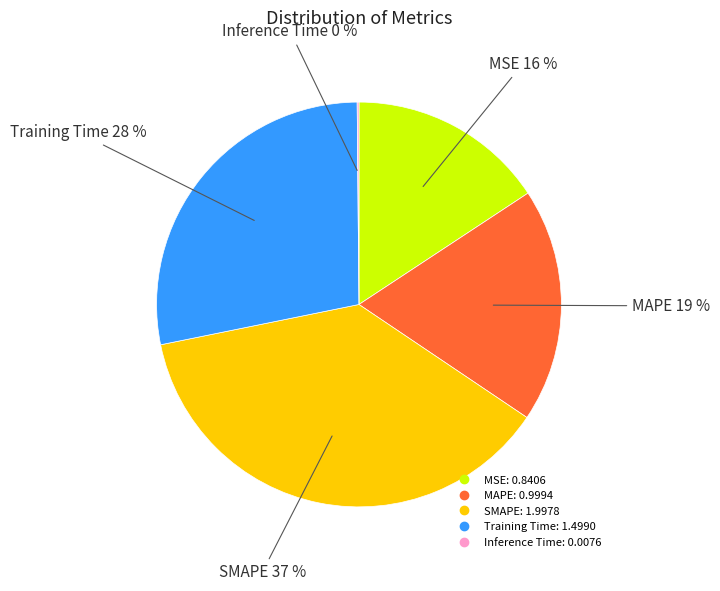

Is there a majority slice in this chart?

No